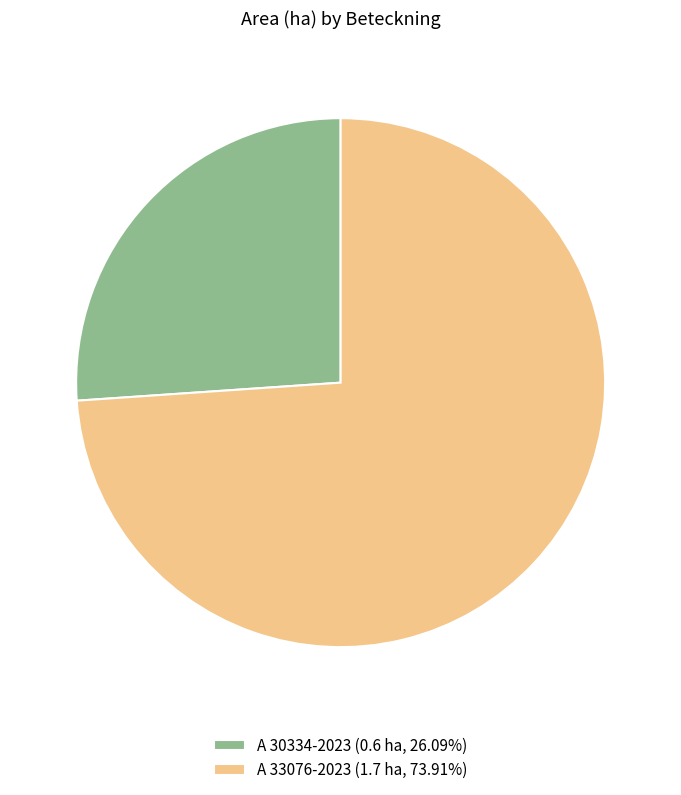

The A 30334-2023 slice represents 13% of the pie. True or false?

False